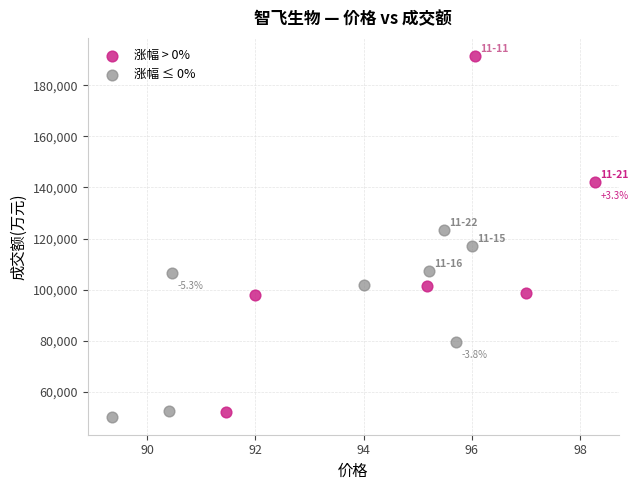

What are all the series names shown in the legend?

涨幅 > 0%, 涨幅 ≤ 0%